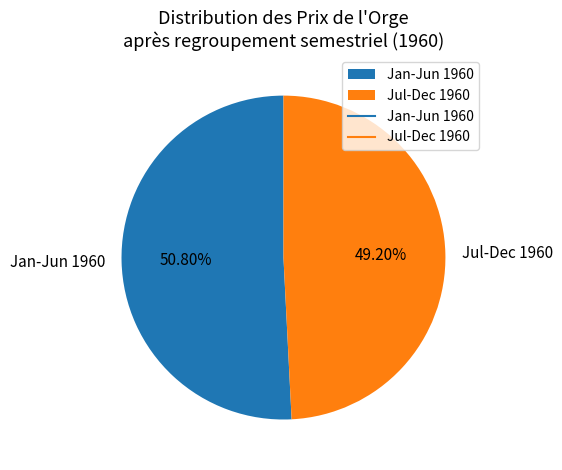

Approximately how many times larger is the value at Jul-Dec 1960 compared to Jan-Jun 1960?

1.0